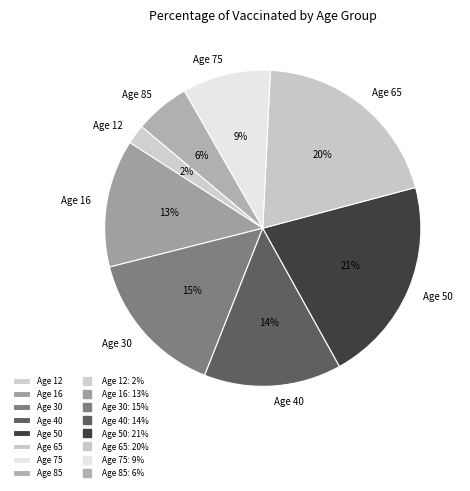

To the nearest percent, what is the combined percentage of Age 85 and Age 50?

27%